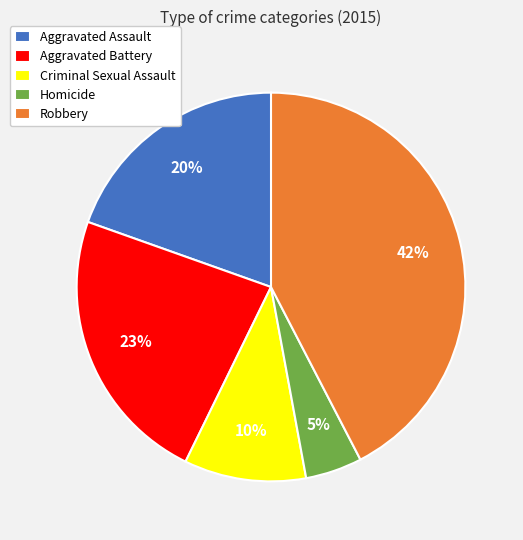

Do Aggravated Battery and Homicide together represent more than half of the pie?

No